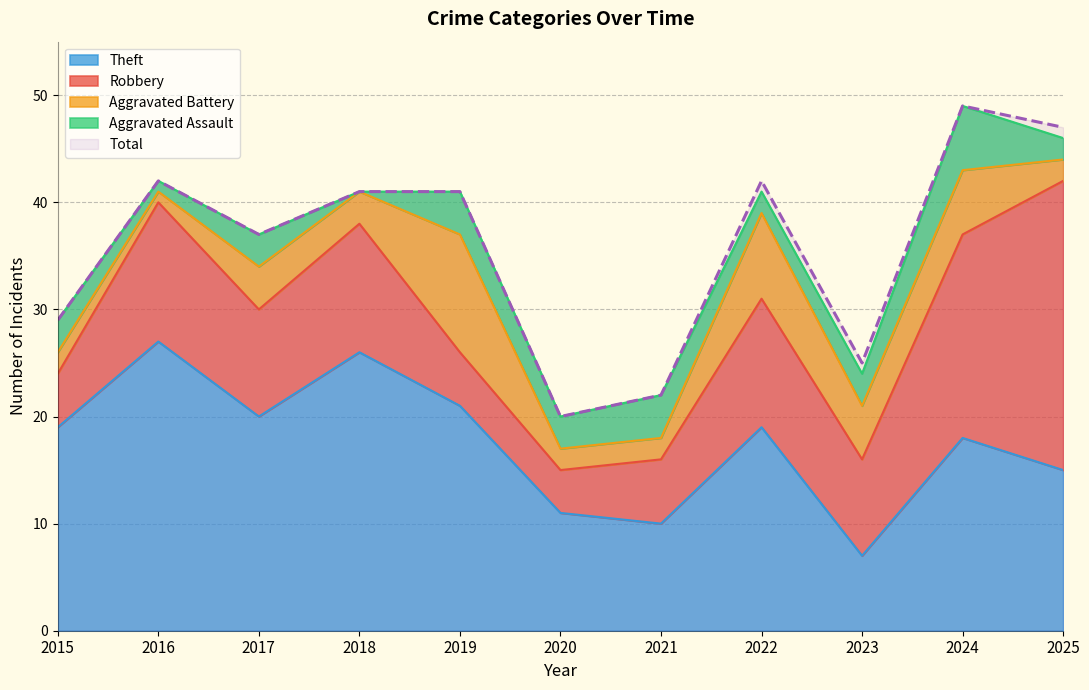

At which category does Theft reach its first local peak?

2016